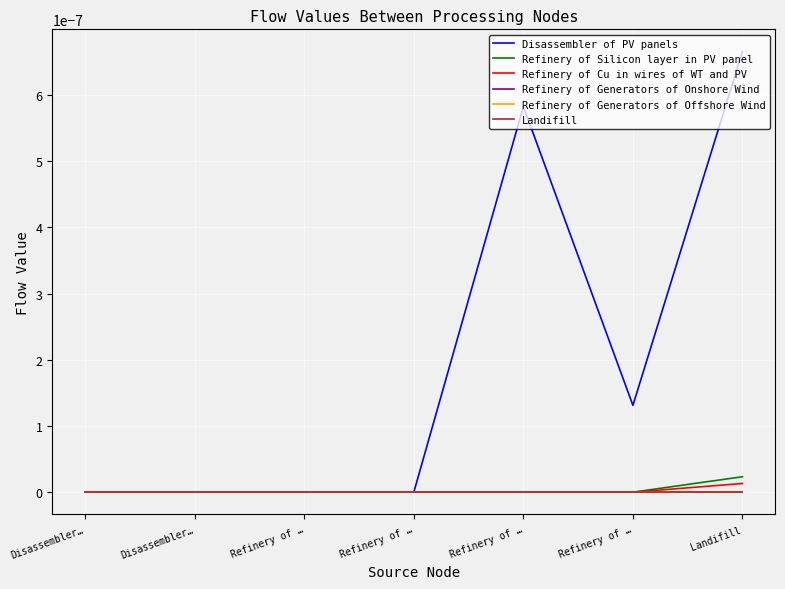

Does the chart display data point markers on the line(s)?

No